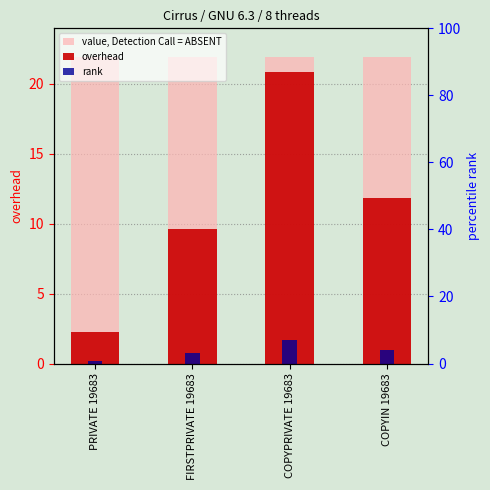

Where is overhead nearest to the value 11?

COPYIN 19683